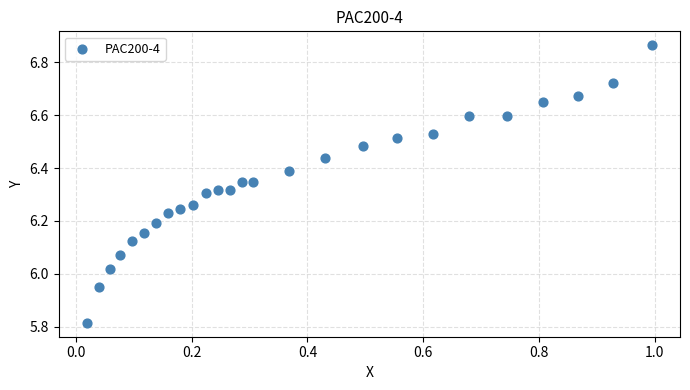

What is the range of X values (max minus min)?

1.0